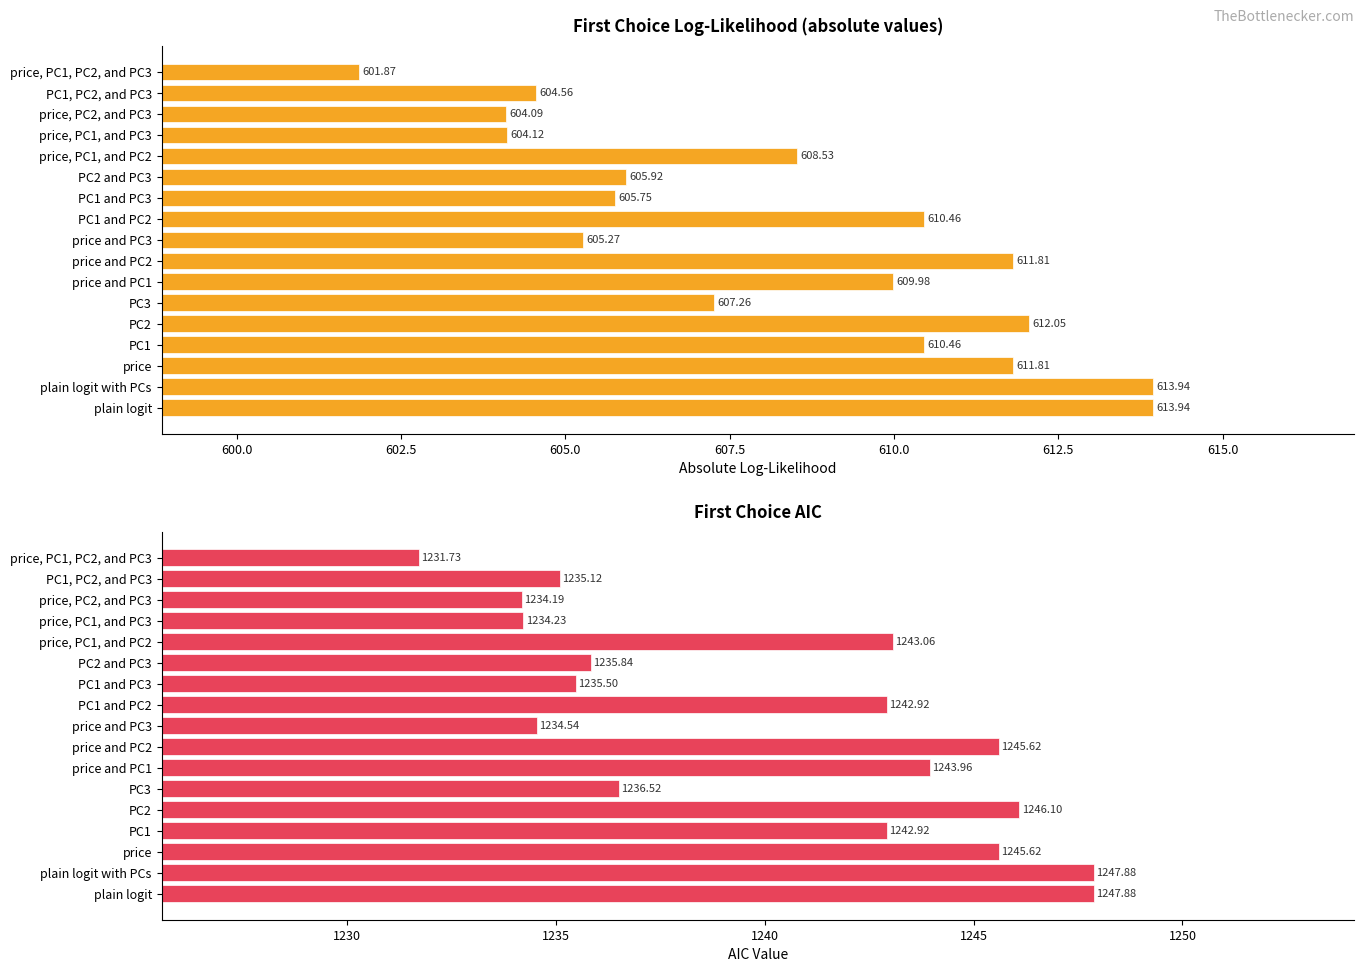

What are all the series names shown in the legend?

First Choice LL (abs), First Choice AIC